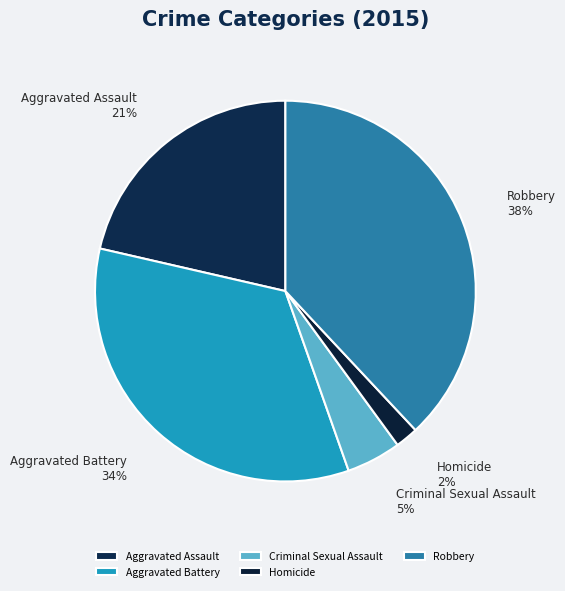

The Homicide slice represents 2% of the pie. True or false?

True